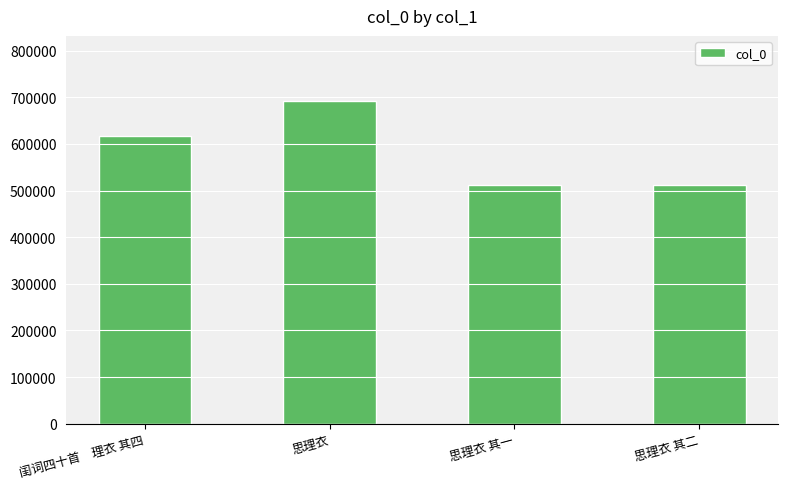

What is the difference between the maximum and minimum values?

180401